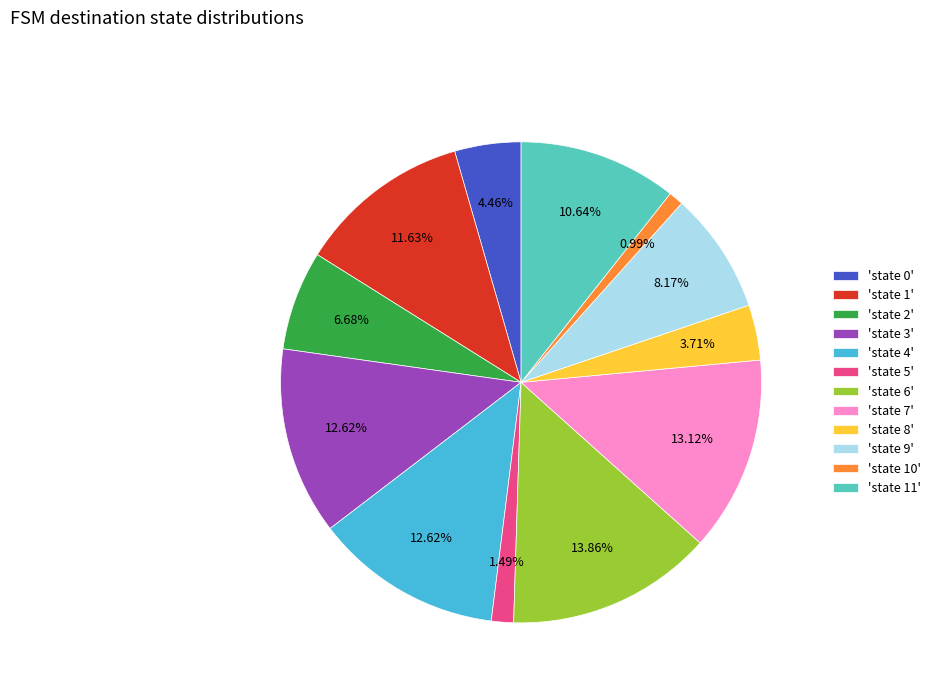

Combined, do 'state 0' and 'state 8' account for over 50%?

No